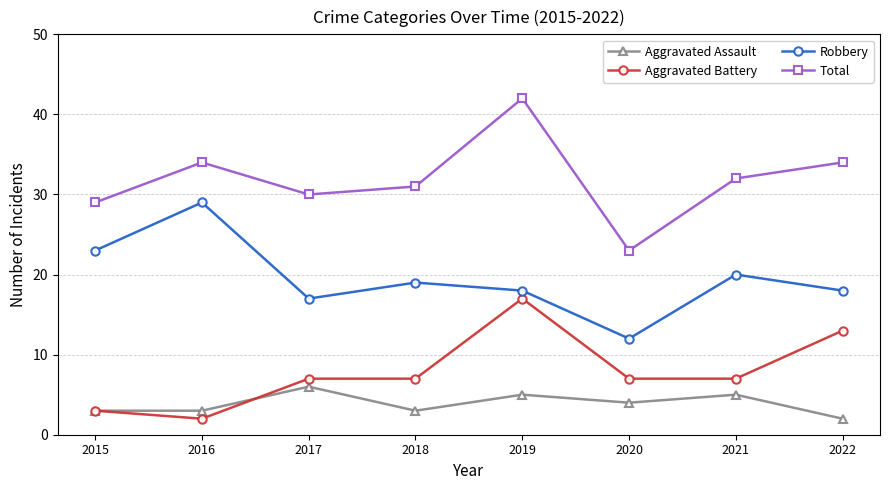

Read the Robbery value at 2020.

12